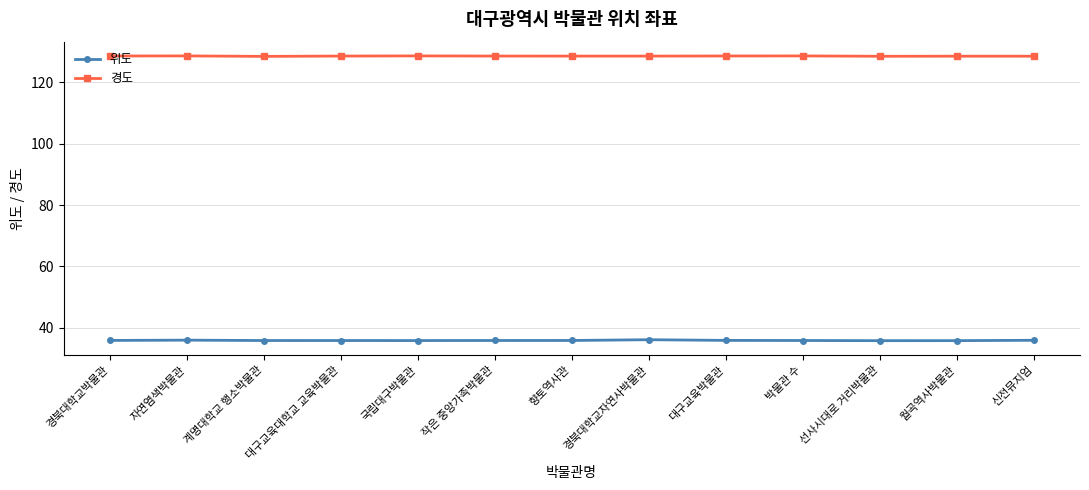

What is the lowest value of the 경도 series?

128.5